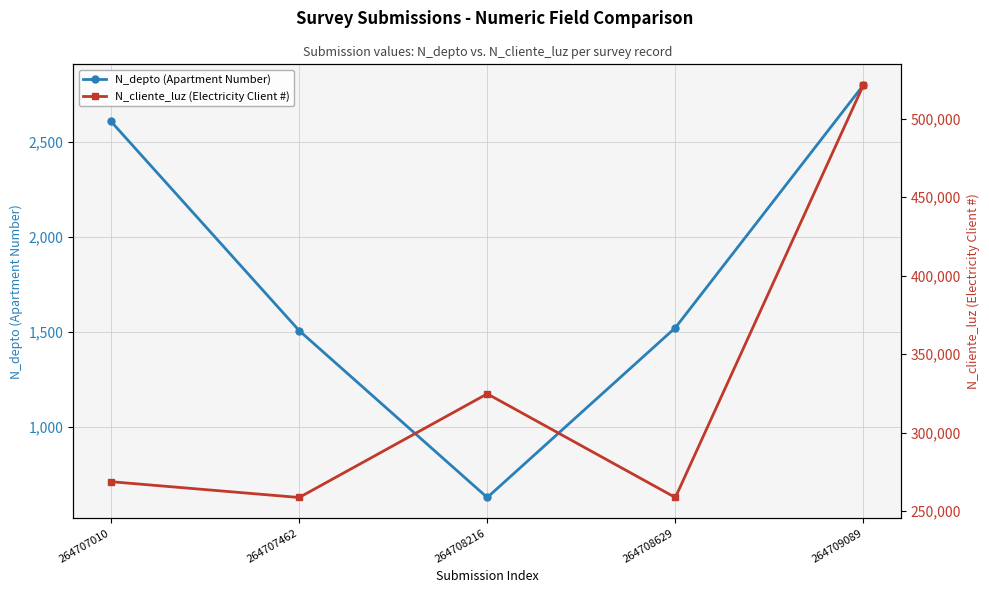

At which label is N_depto (Apartment Number) closest to 1715?

264708629